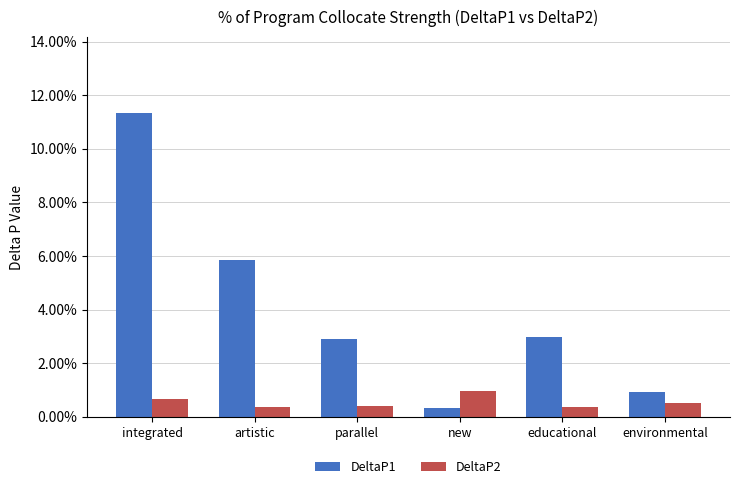

At which category does the chart reach its minimum across all series?

new